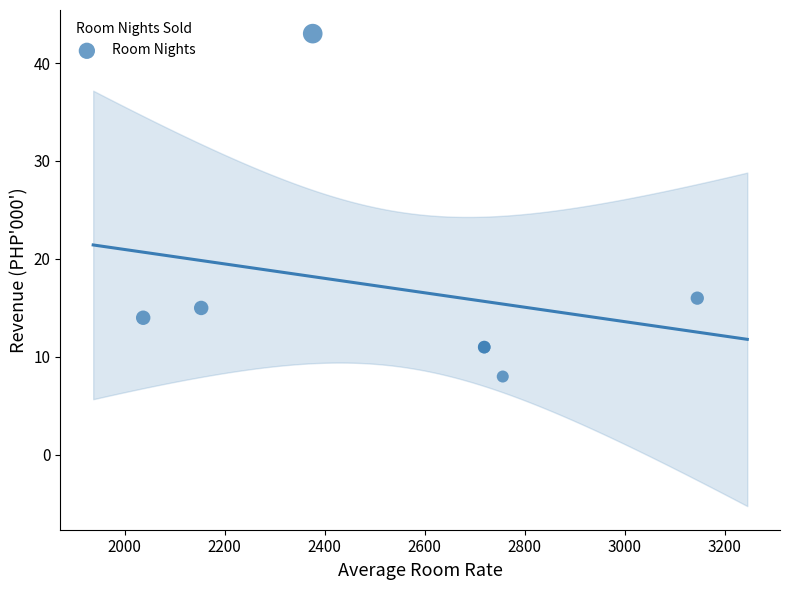

What Y value in the scatter plot is closest to 25?

16